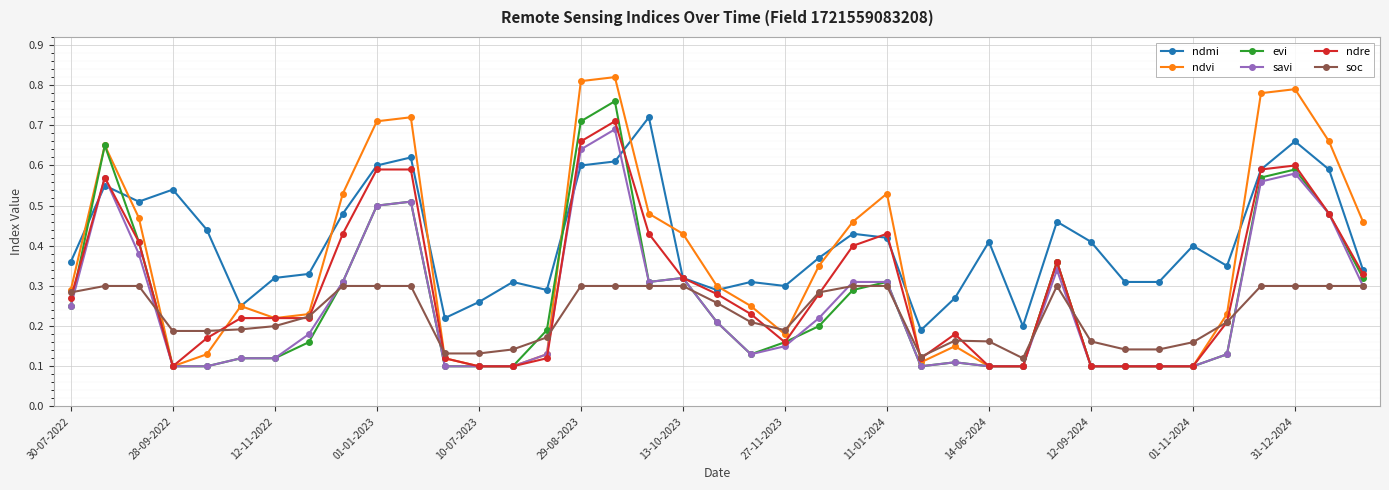

At how many categories does at least one series exceed 0?

39